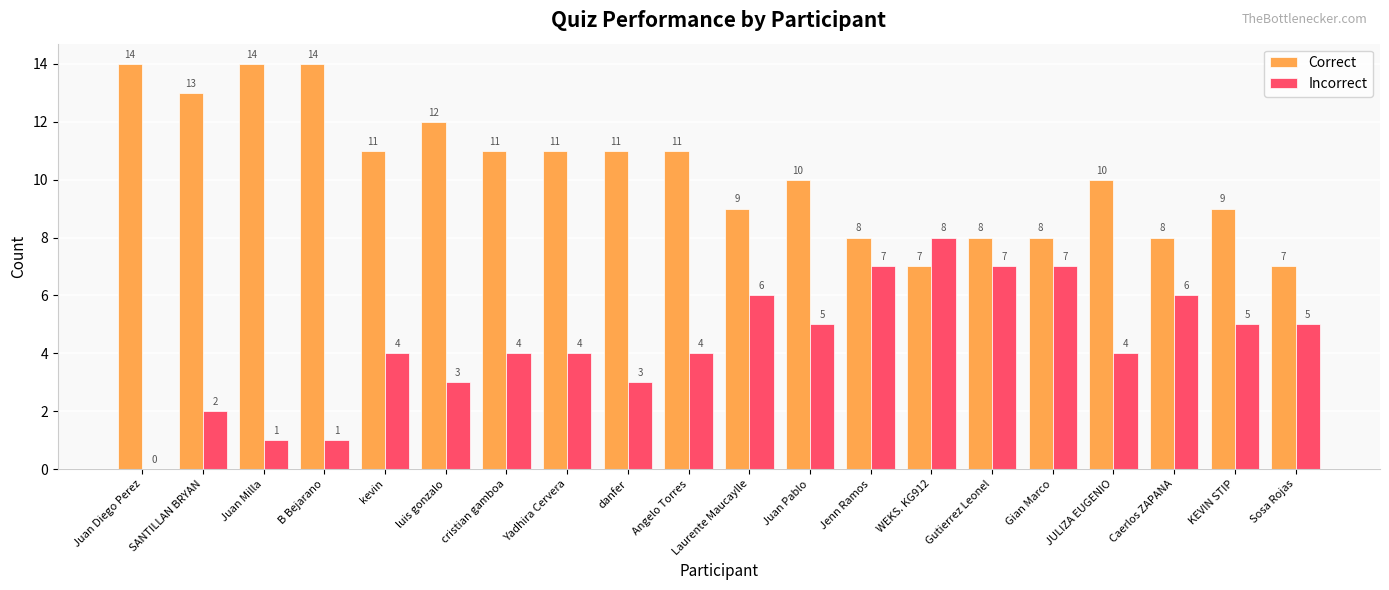

Which category has the highest value in the Incorrect series?

WEKS. KG912